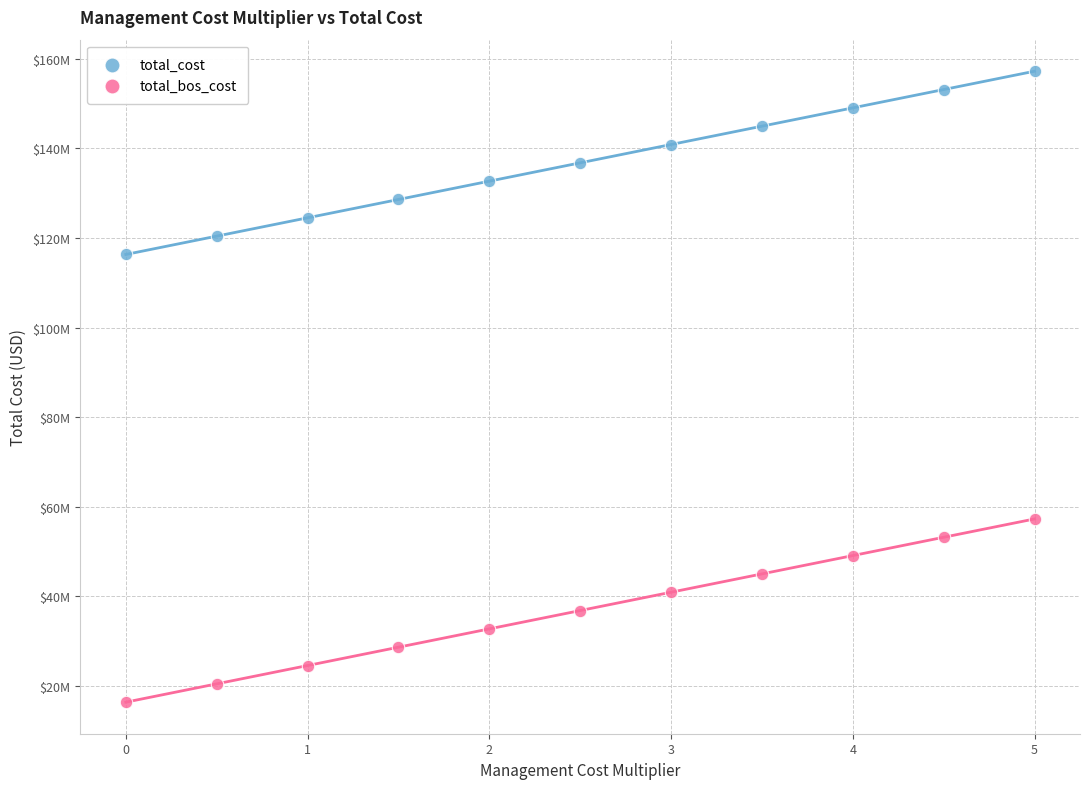

What are all the series names shown in the legend?

total_cost, total_bos_cost